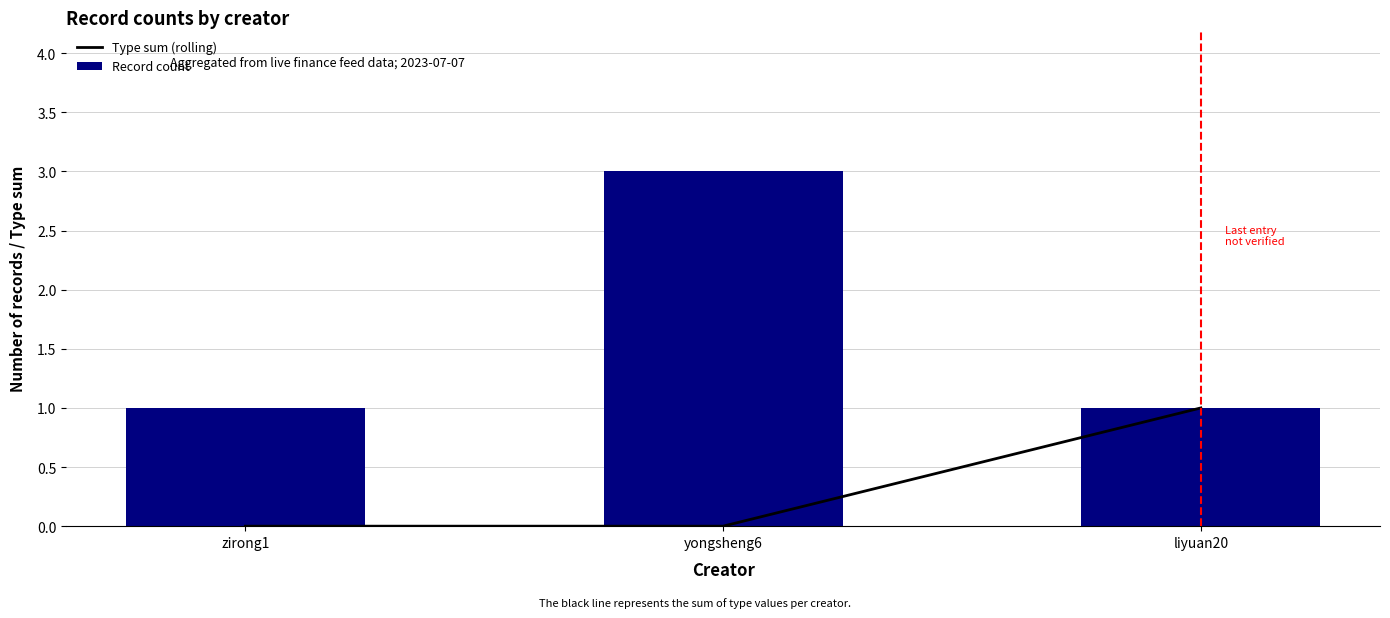

List the series in order of their peak value, lowest first.

Type sum (rolling), Record count